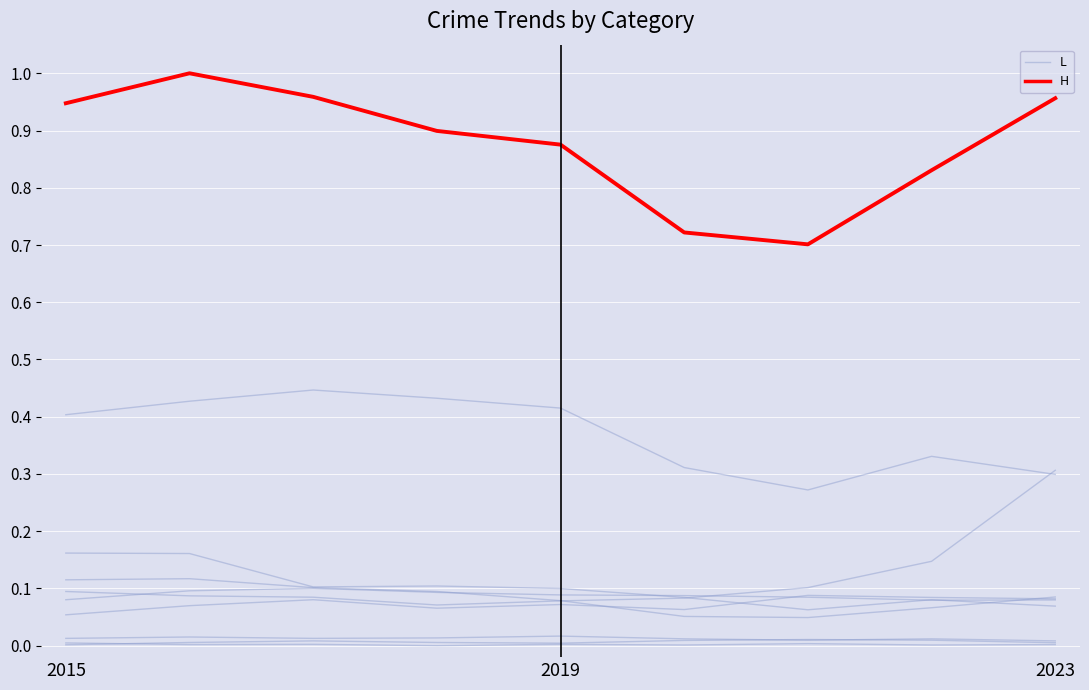

True or false: L has a value of 0.2 at 2023.

False